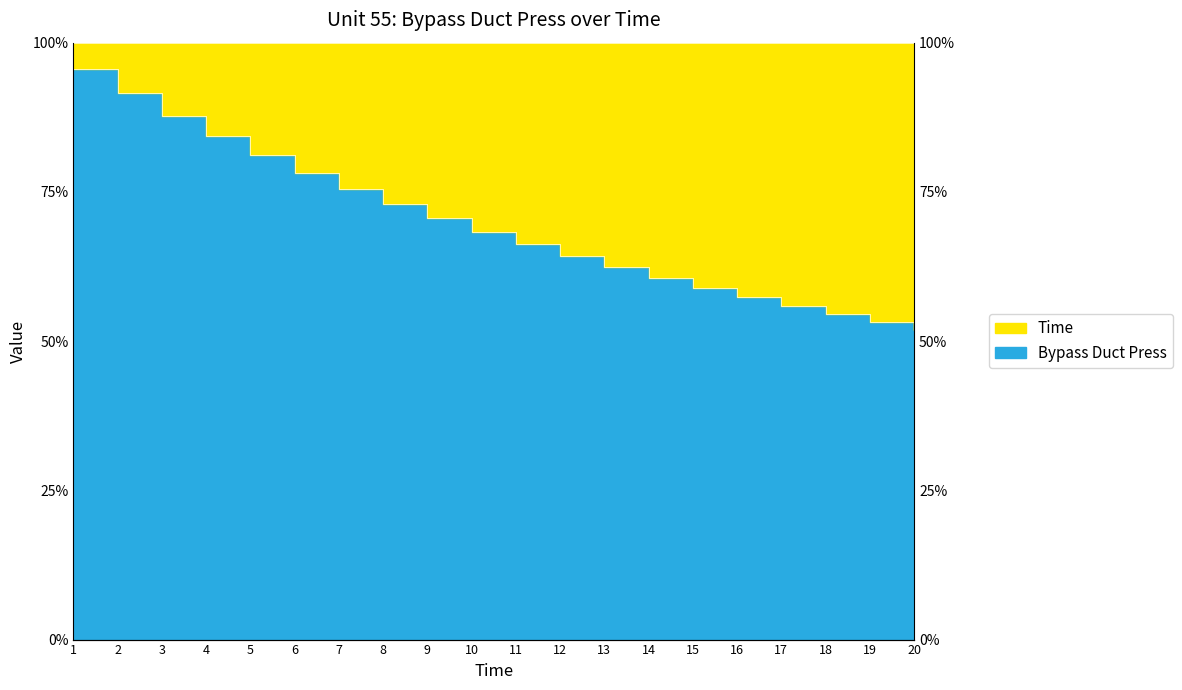

What is the change in value from 5 to 10?

-0.1